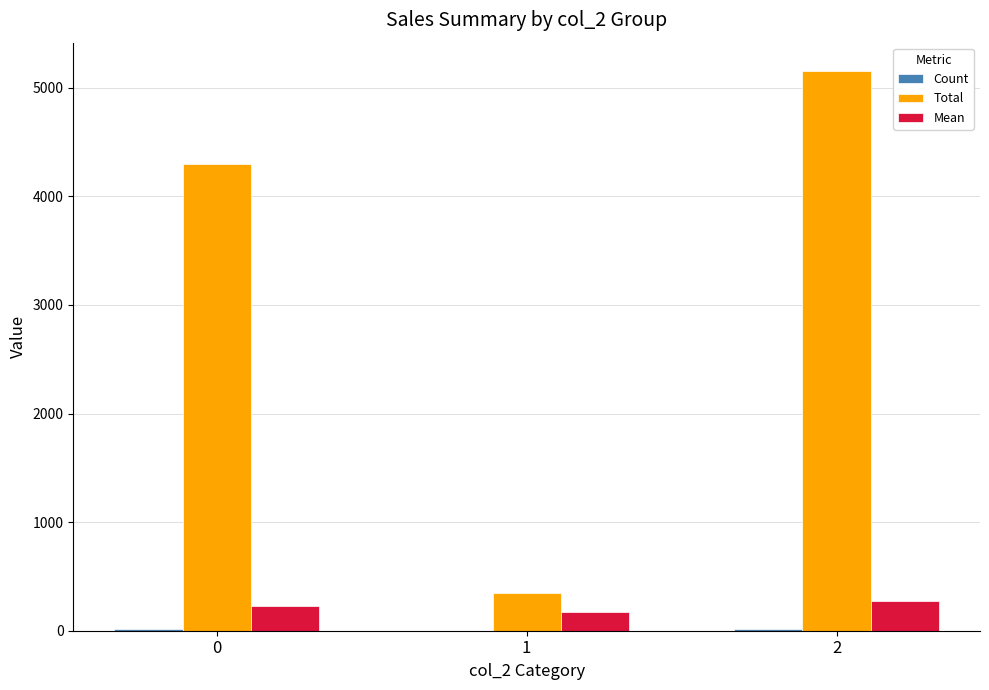

Between 1 and 2, which series saw the biggest shift?

Total